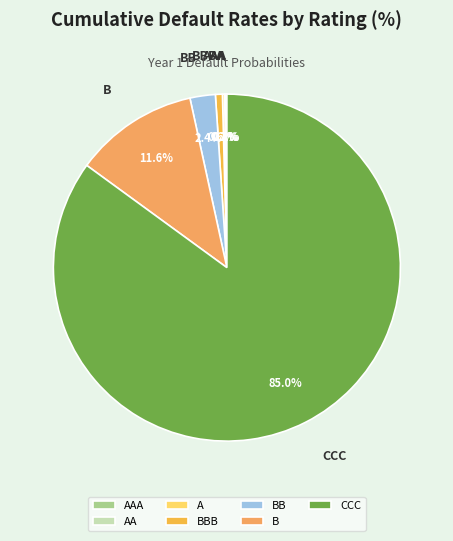

Is it true that CCC is 85% of the pie?

True